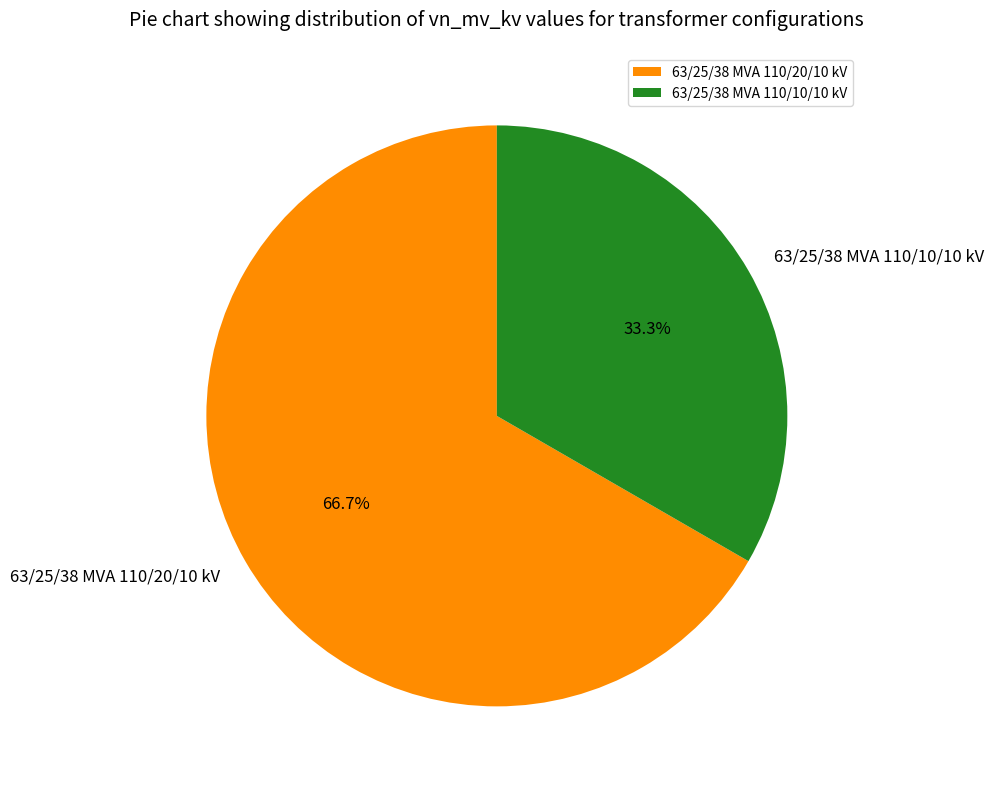

To the nearest percent, what is the difference between the 63/25/38 MVA 110/10/10 kV and 63/25/38 MVA 110/20/10 kV slice percentages?

33%